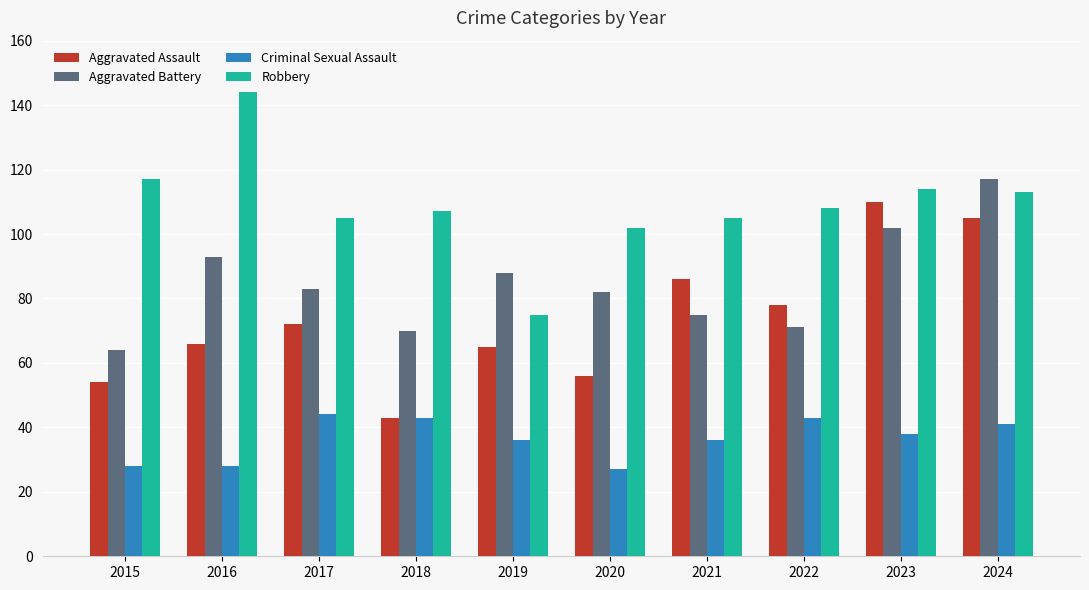

Reading left to right, what are all the values shown in this chart?

Aggravated Assault: 2015=54	2016=66	2017=72	2018=43	2019=65	2020=56	2021=86	2022=78	2023=110	2024=105
Aggravated Battery: 2015=64	2016=93	2017=83	2018=70	2019=88	2020=82	2021=75	2022=71	2023=102	2024=117
Criminal Sexual Assault: 2015=28	2016=28	2017=44	2018=43	2019=36	2020=27	2021=36	2022=43	2023=38	2024=41
Robbery: 2015=117	2016=144	2017=105	2018=107	2019=75	2020=102	2021=105	2022=108	2023=114	2024=113